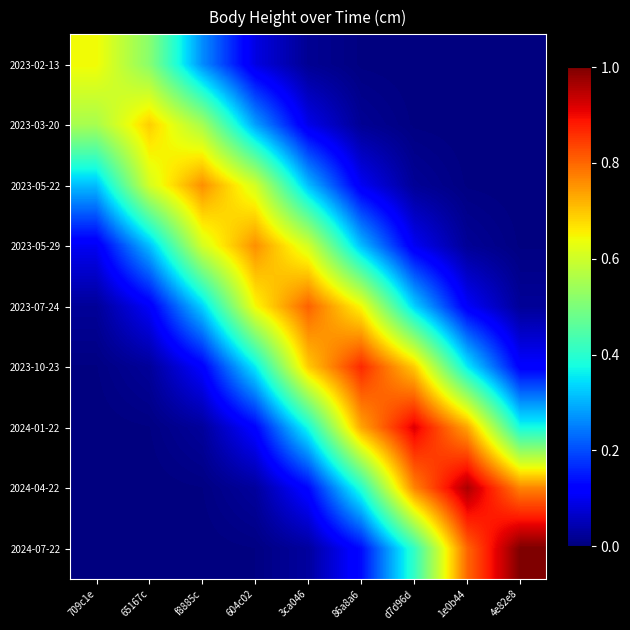

List the series in order of their peak value, lowest first.

2023-02-13, 2023-03-20, 2023-05-22, 2023-05-29, 2023-07-24, 2023-10-23, 2024-01-22, 2024-04-22, 2024-07-22